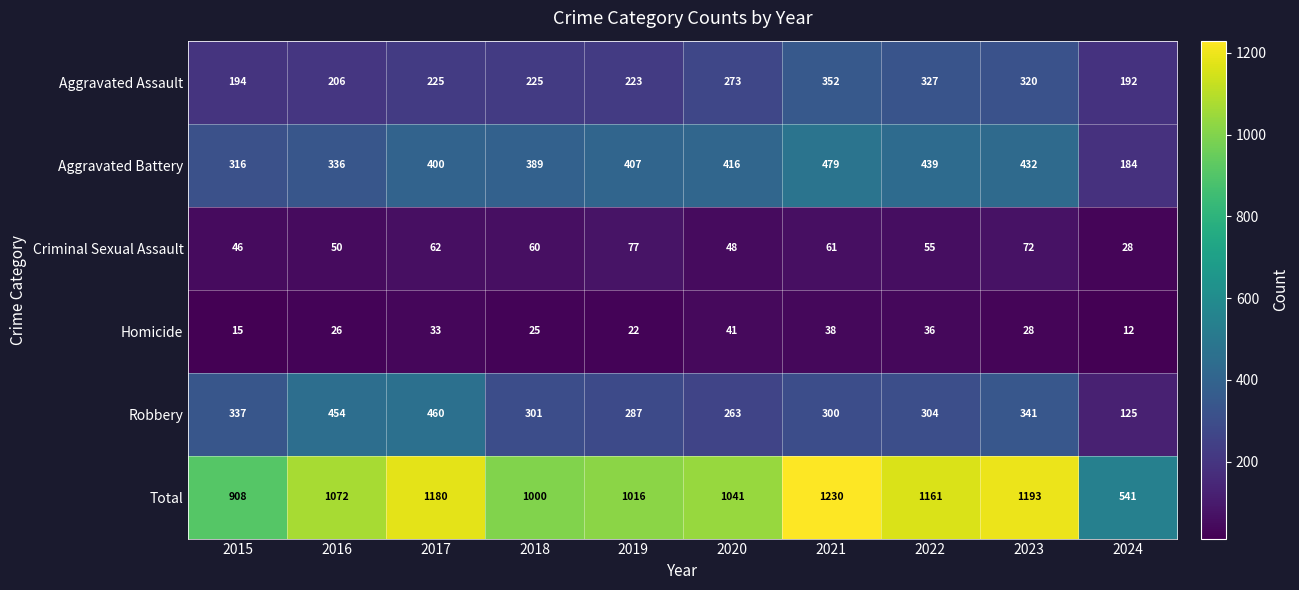

At which category does the chart reach its peak across all series?

2021